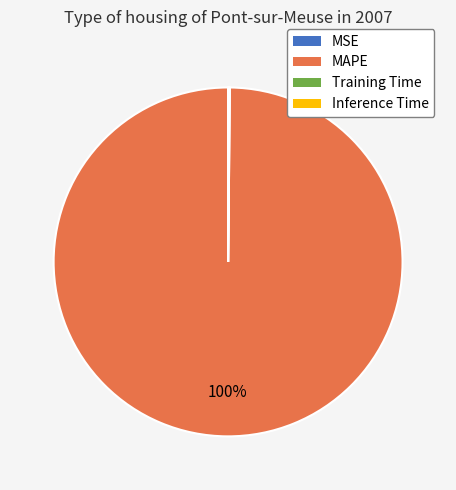

To the nearest percent, what percentage of the pie is MAPE?

100%